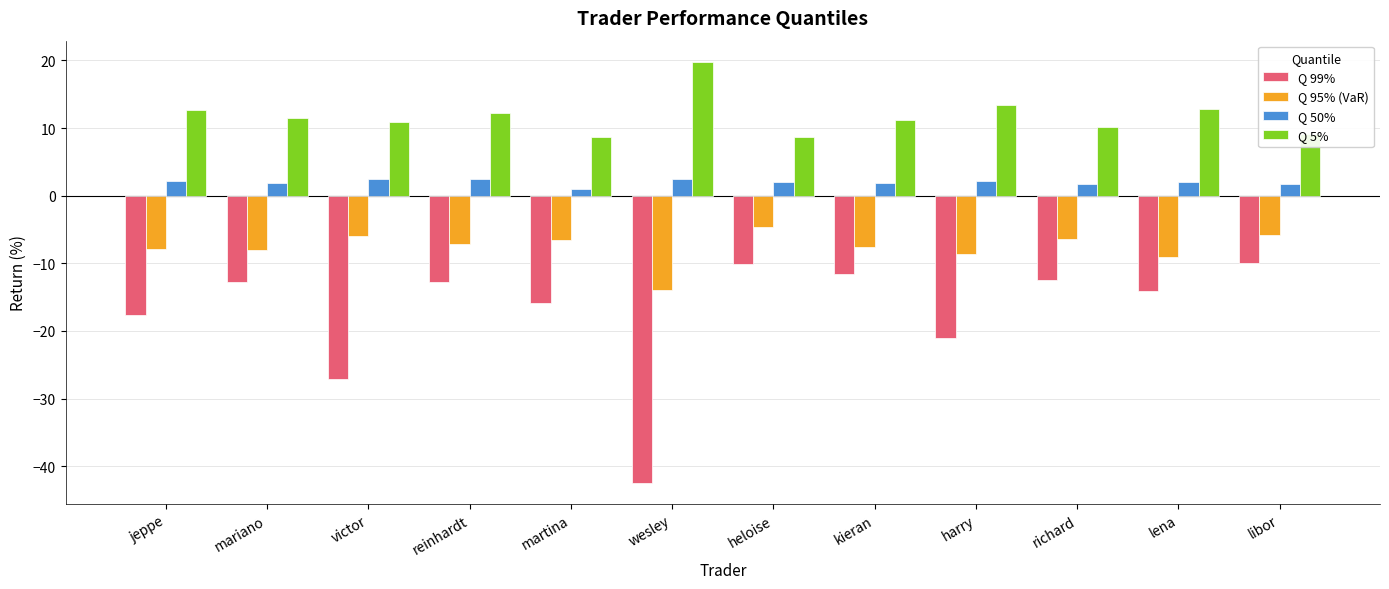

Does the chart contain any negative values?

Yes